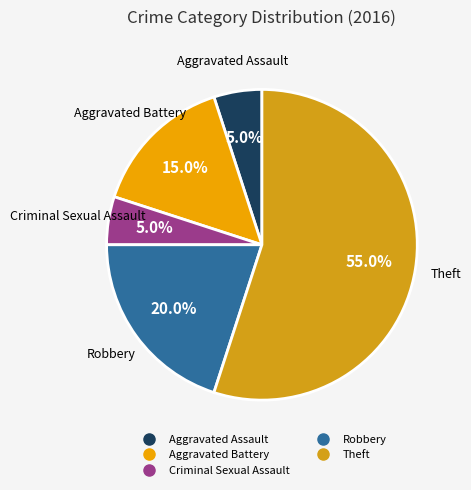

Which slice represents more than half of the pie?

Theft